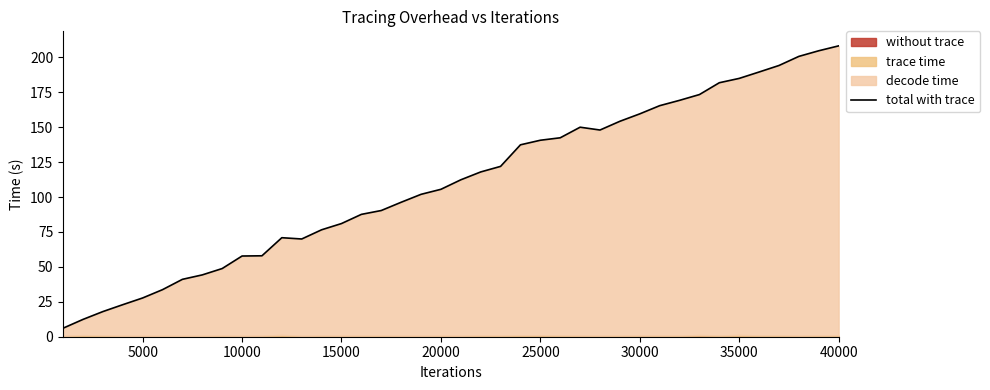

Does the chart display data point markers on the line(s)?

No